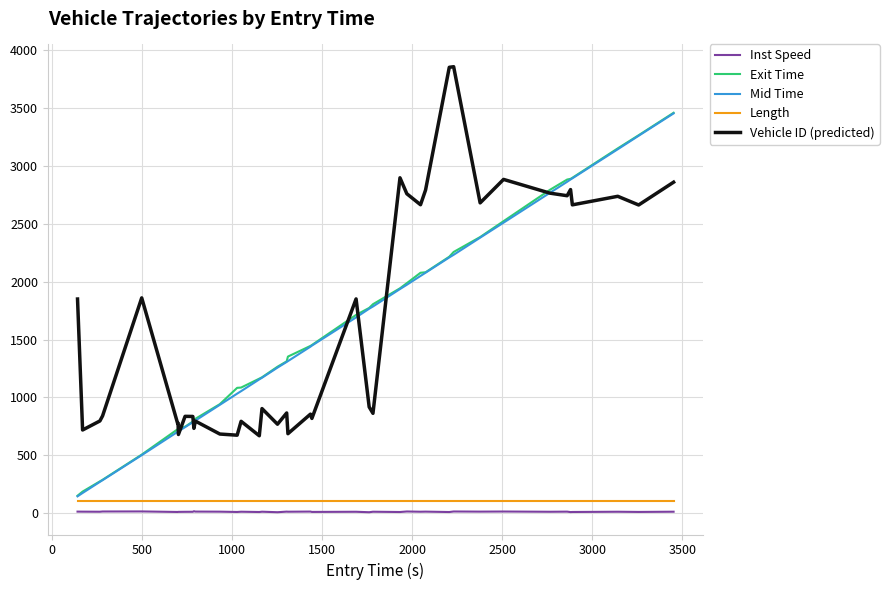

True or false: Inst Speed has more than 2 points higher than both neighbors.

True